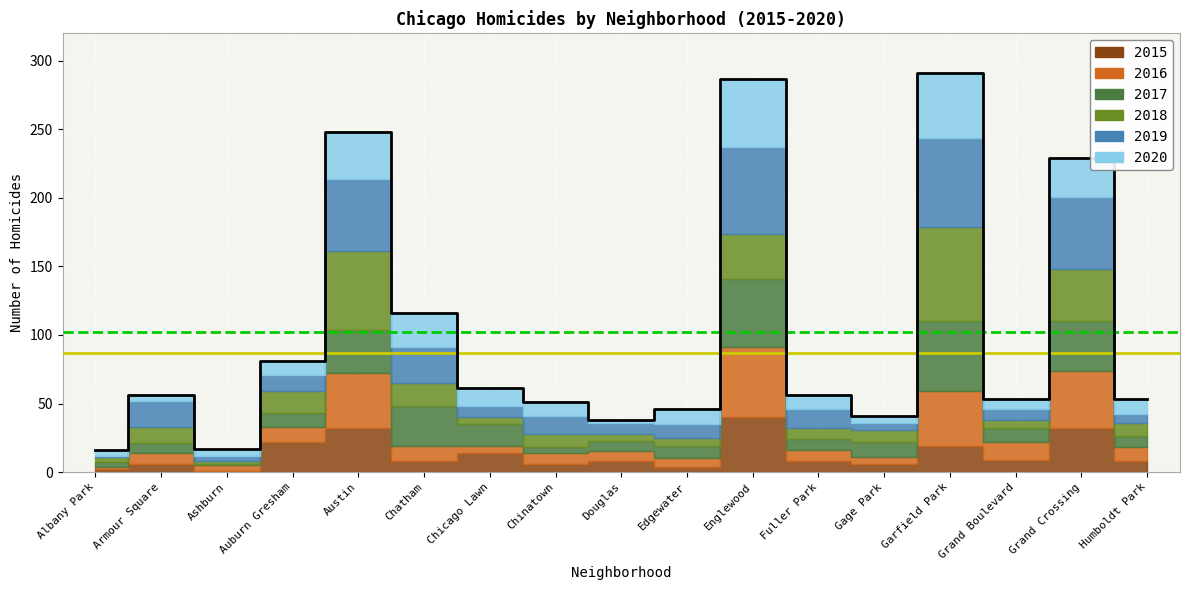

What is the approximate value at Chinatown, to the nearest 10?

50